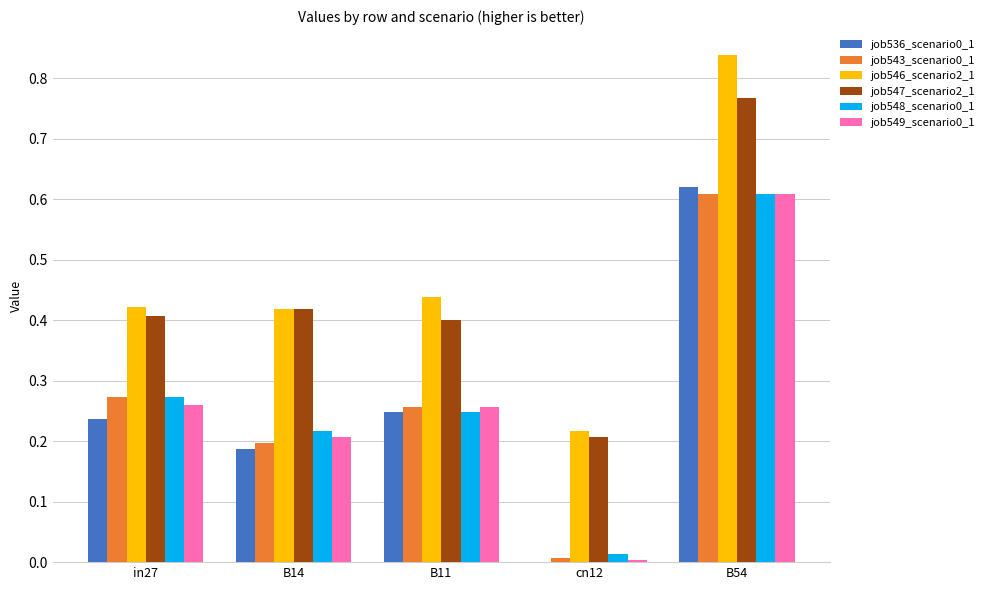

At which label does job546_scenario2_1 reach its peak?

B54